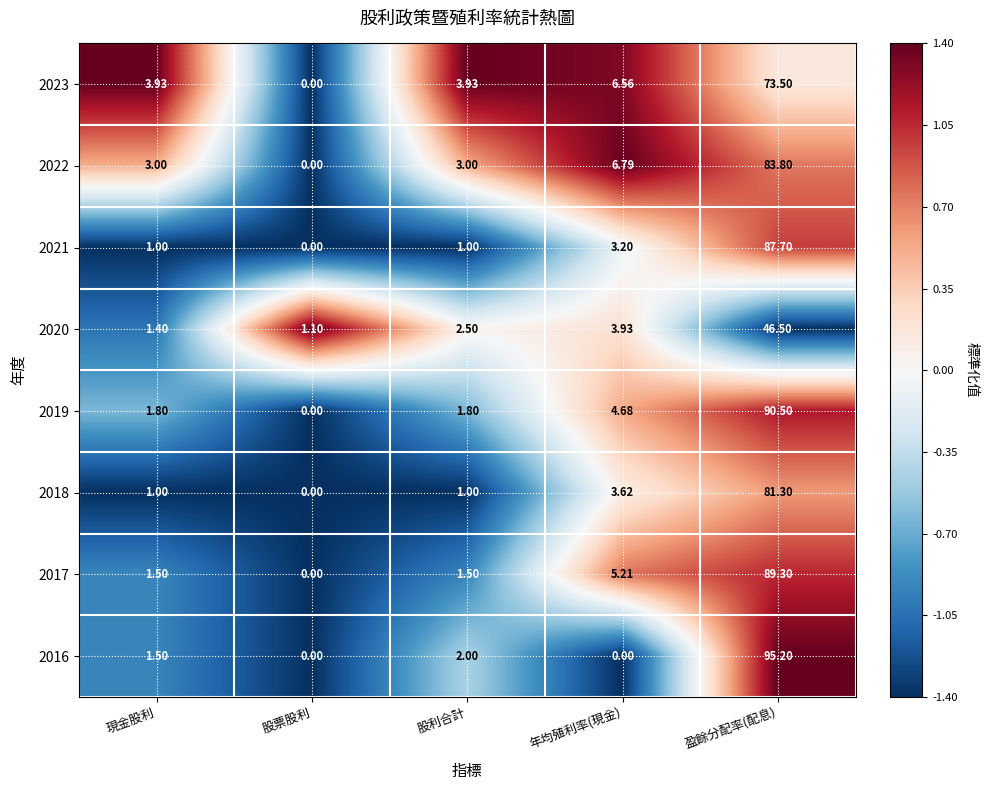

At which label is 2022 closest to 41?

年均殖利率(現金)